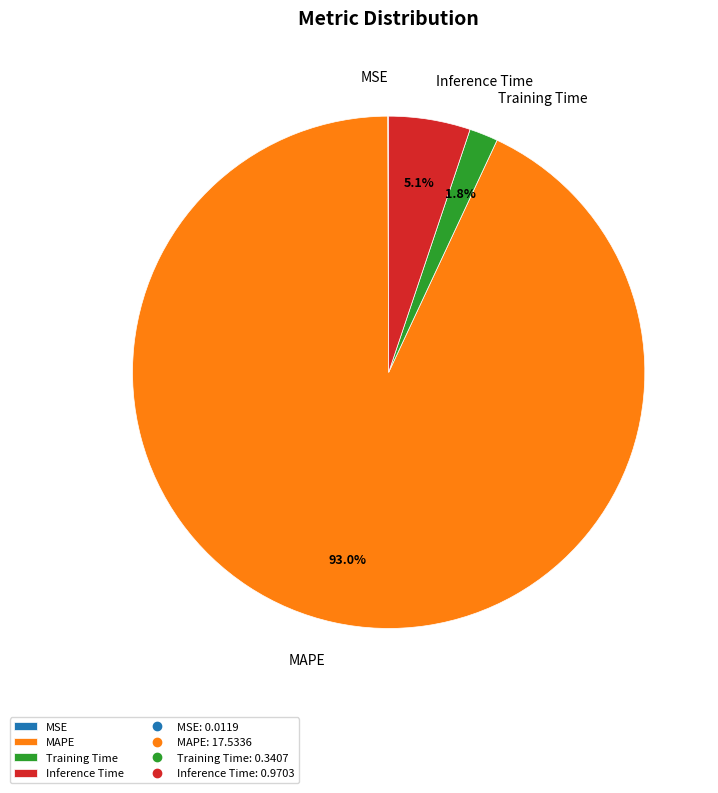

How much of the chart is everything except MAPE?

7.0%